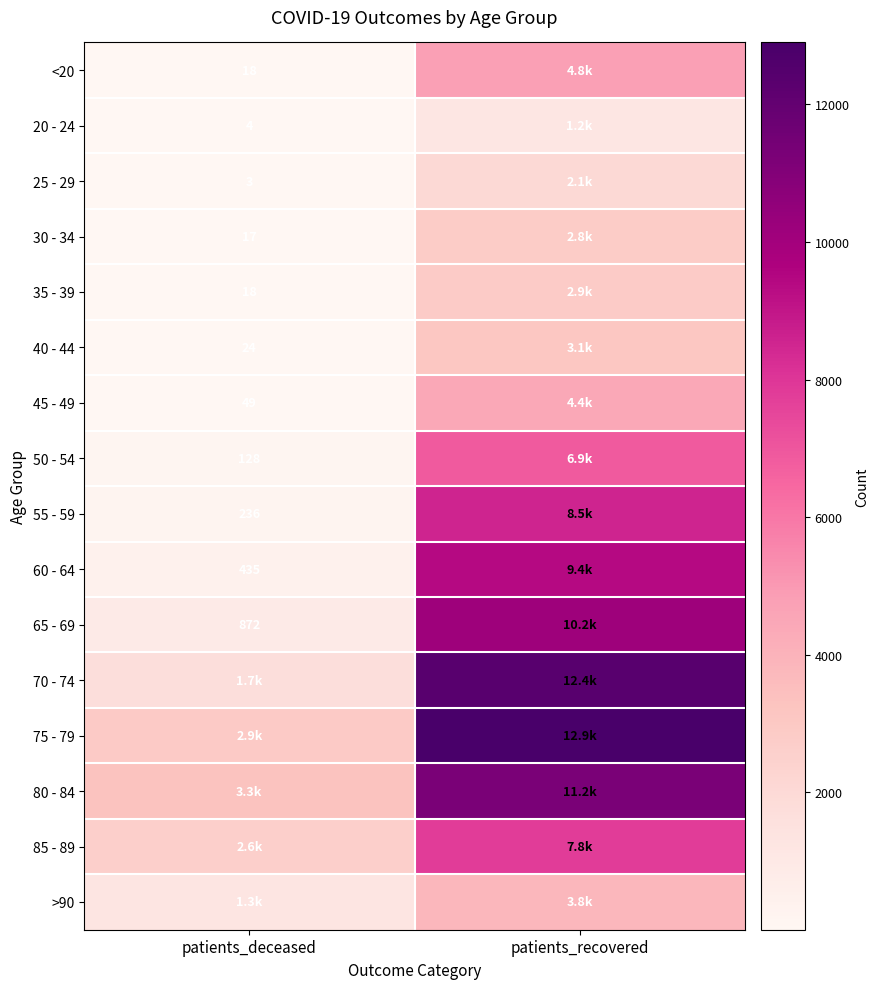

The value of 35 - 39 at patients_deceased is 18. True or false?

True